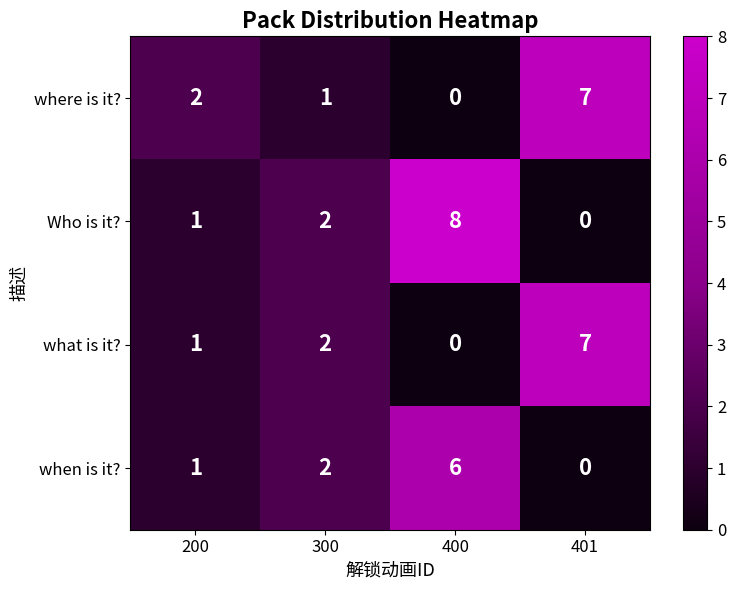

Count the when is it? values in the range 1 to 6.

3